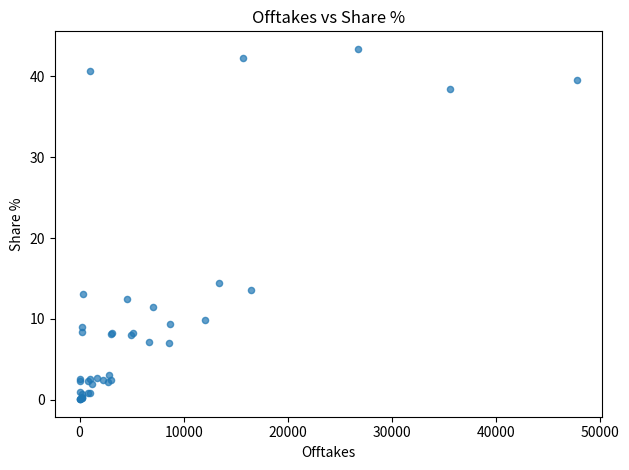

What Y value in the scatter plot is closest to 21?

14.5